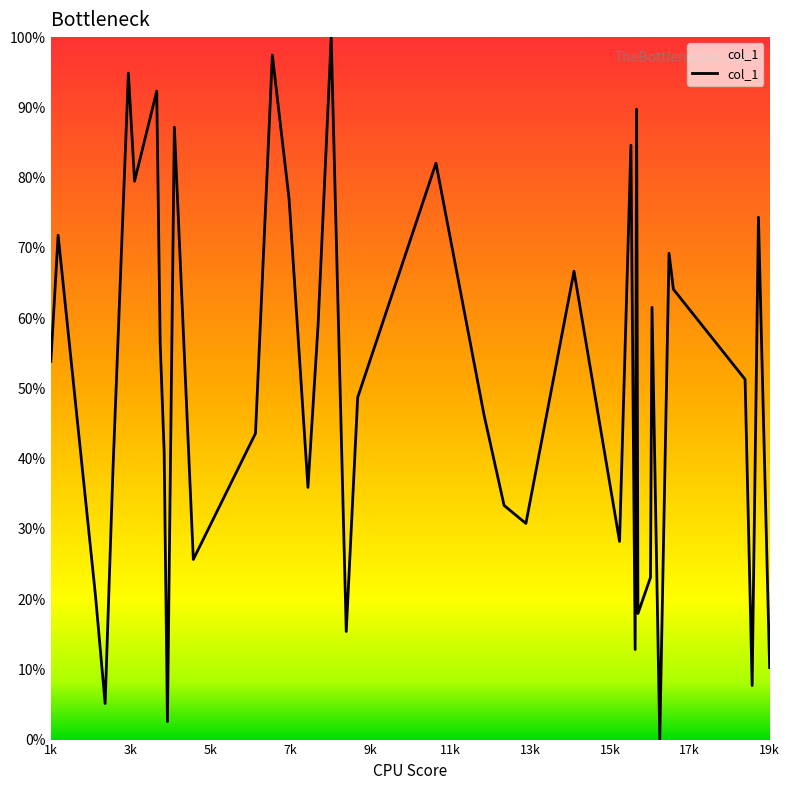

What is the difference between the maximum and minimum values?

100.0